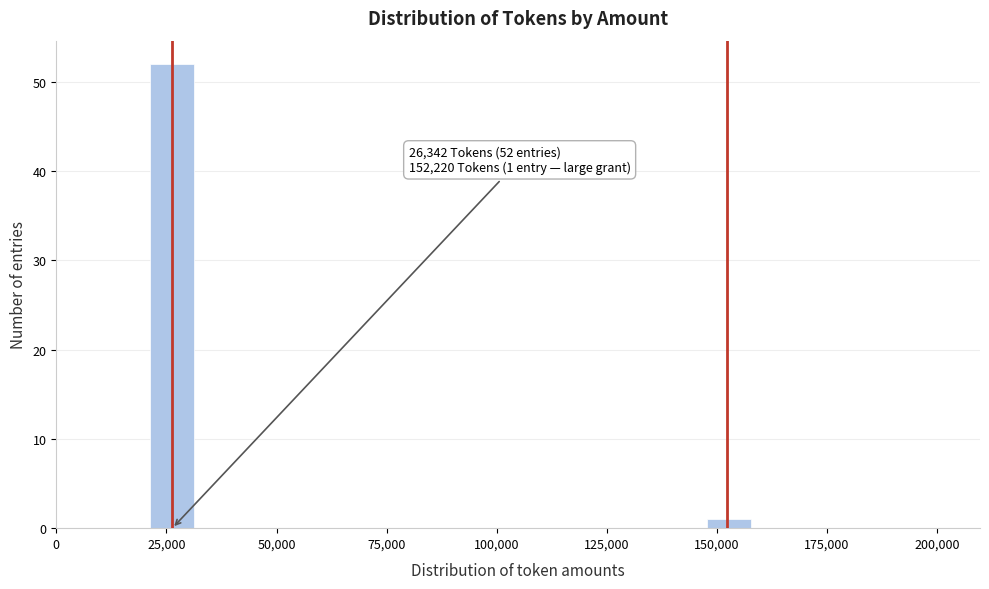

Around what value on the x-axis is the tallest bar? Give the approximate position of its centre, as read against the axis.

25000